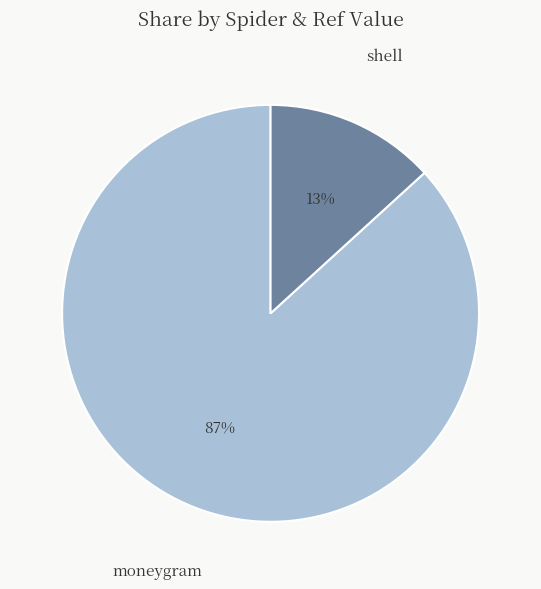

To the nearest percent, what portion does moneygram represent?

87%